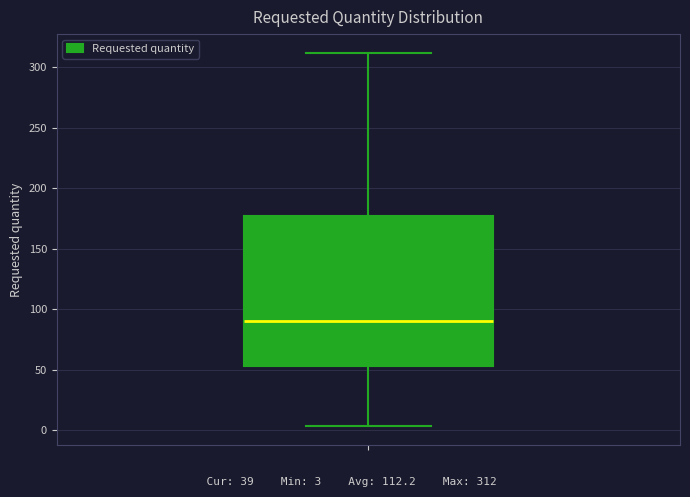

Read this box plot against the y-axis: the position of the median line, the range covered by the box, and the ends of both whiskers. The values are not printed on the chart, so give them approximately, as read against the axis.

median 90, box 55 to 175, whiskers 5 to 310